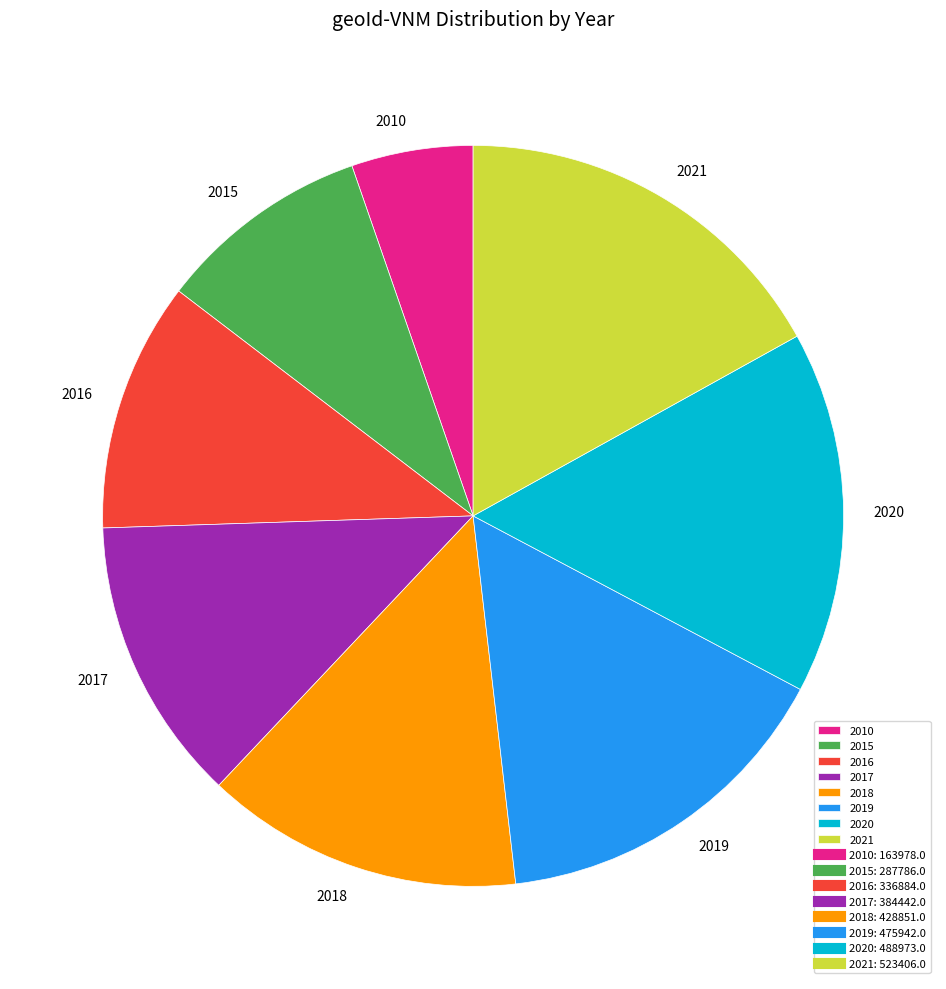

Which slice is the smallest?

2010